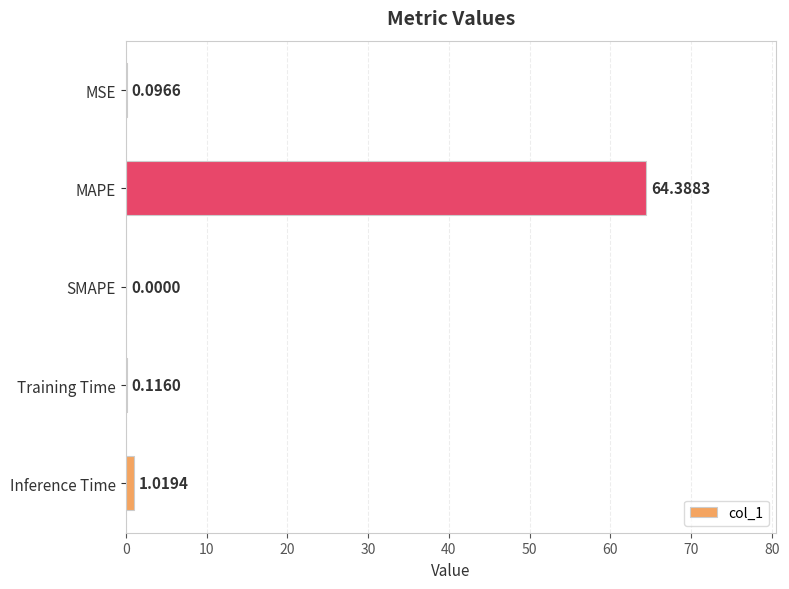

Which has a higher value, Training Time or Inference Time?

Inference Time